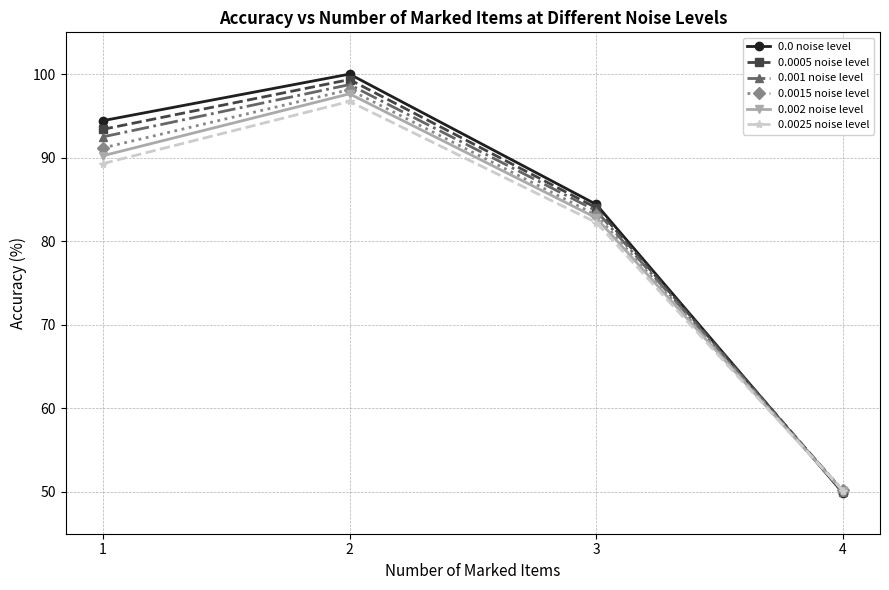

How many intersections are there between 0.0015 noise level and 0.0 noise level?

1